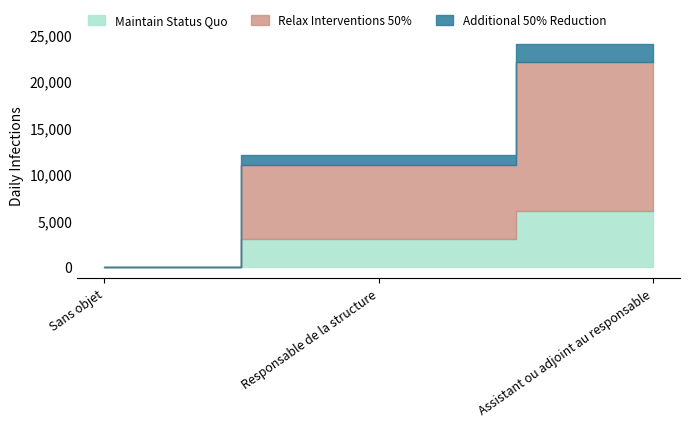

True or false: Maintain Status Quo has a value of 2274 at Assistant ou adjoint au responsable.

False